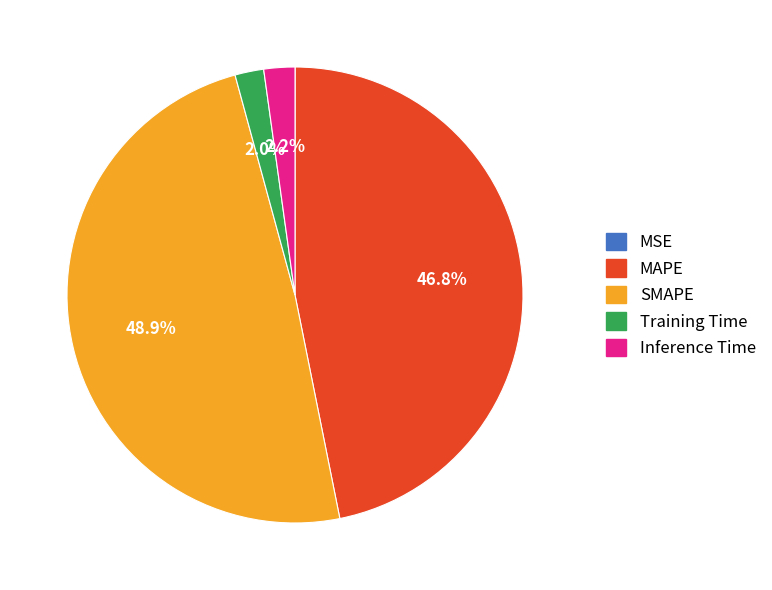

What is the largest slice in the pie chart?

SMAPE